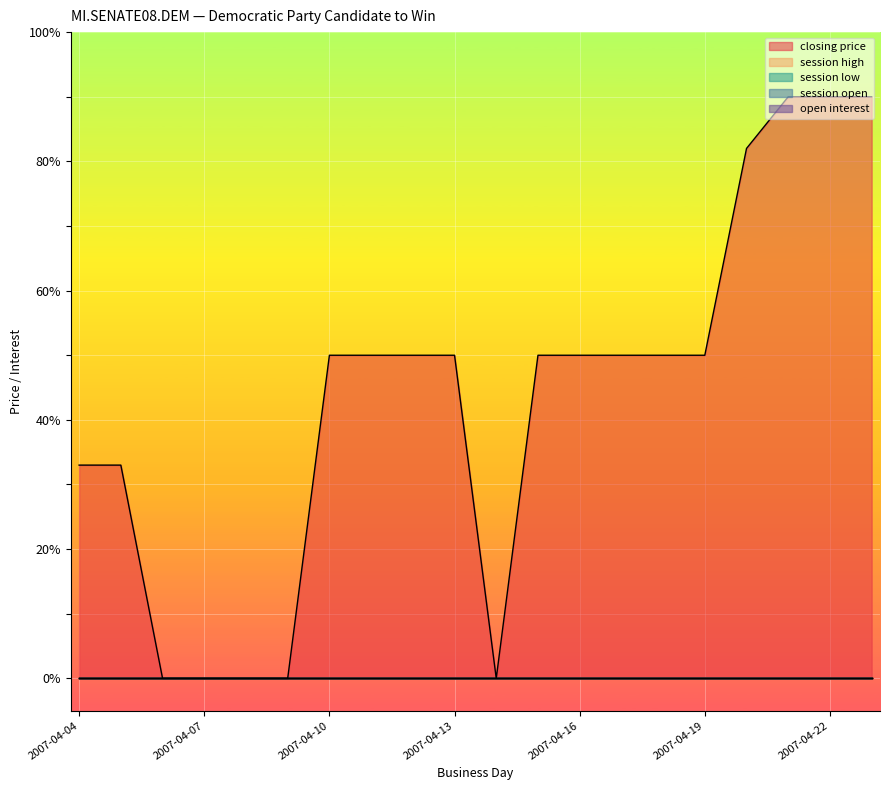

At which label does session low reach its peak?

2007-04-04